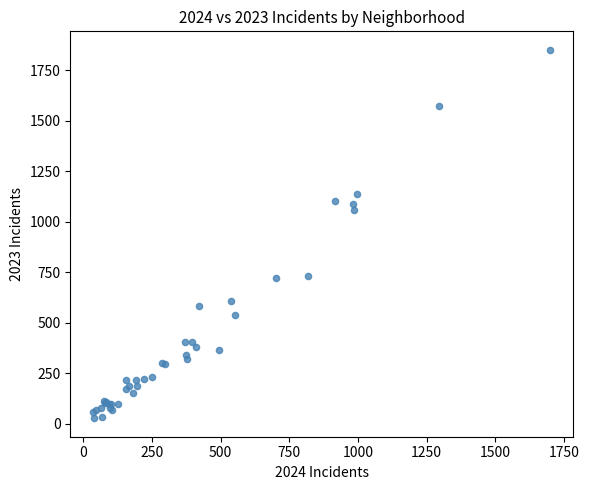

What Y value in the scatter plot is closest to 939?

1058